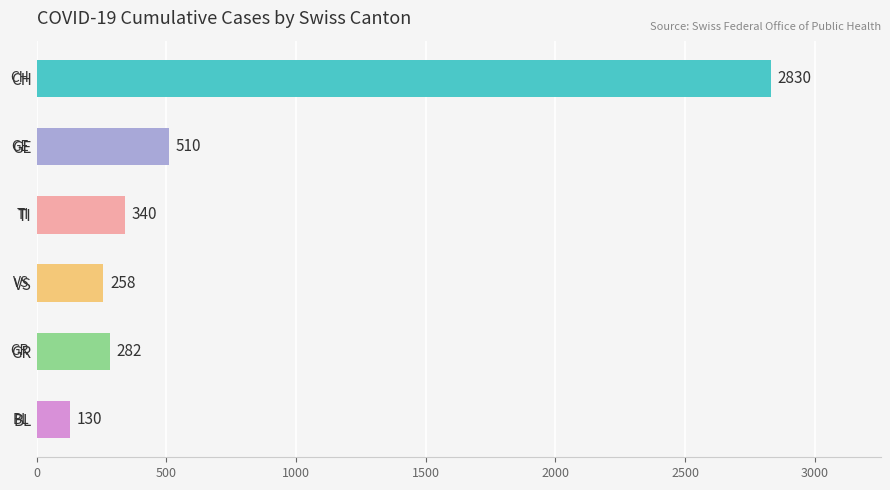

What is the difference between the second highest and minimum values?

380